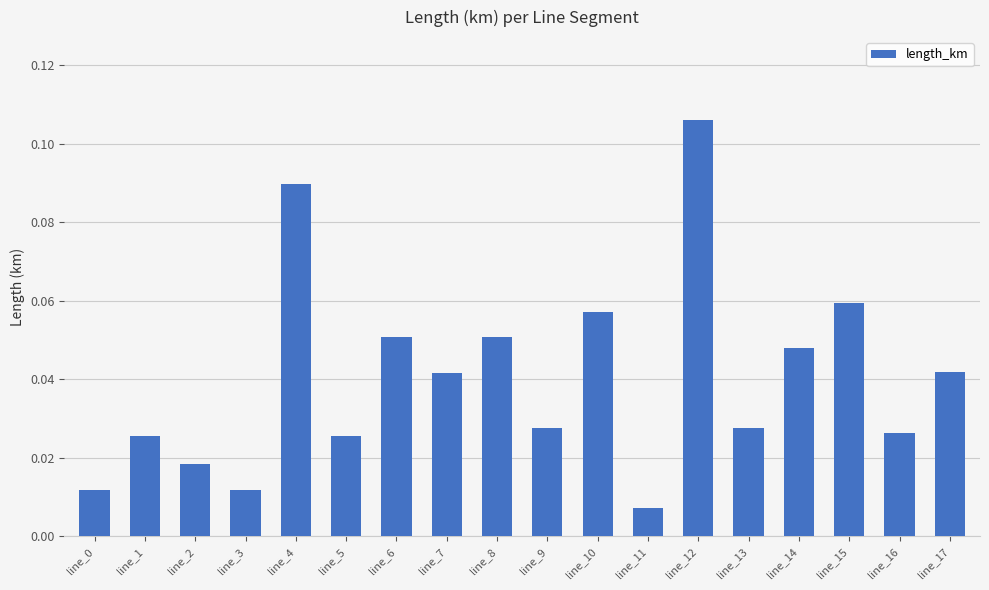

Between line_14 and line_0, which is larger?

line_14